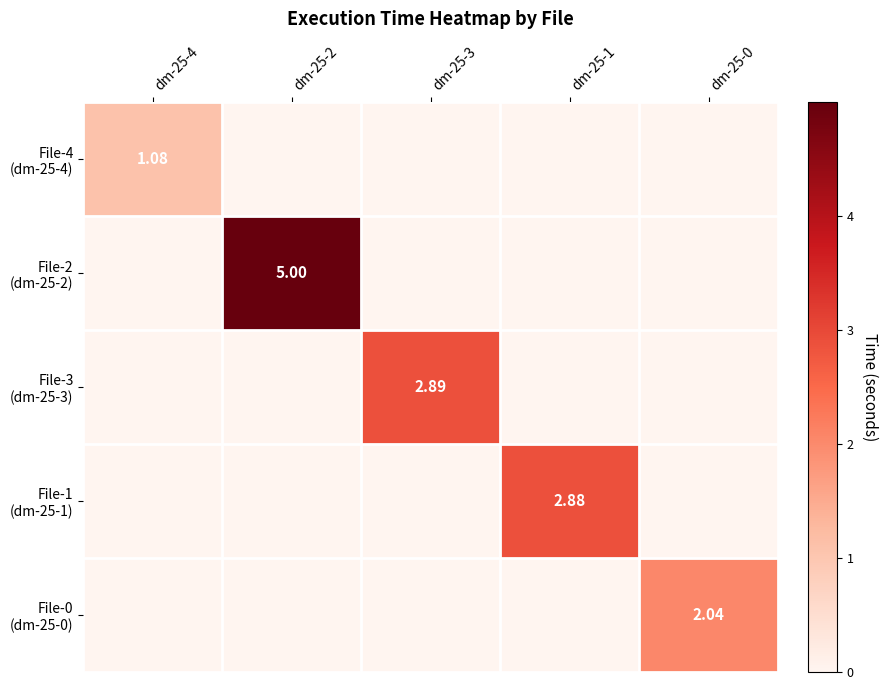

True or false: File-4 (dm-25-4) has a value of 0.0 at dm-25-2.

True